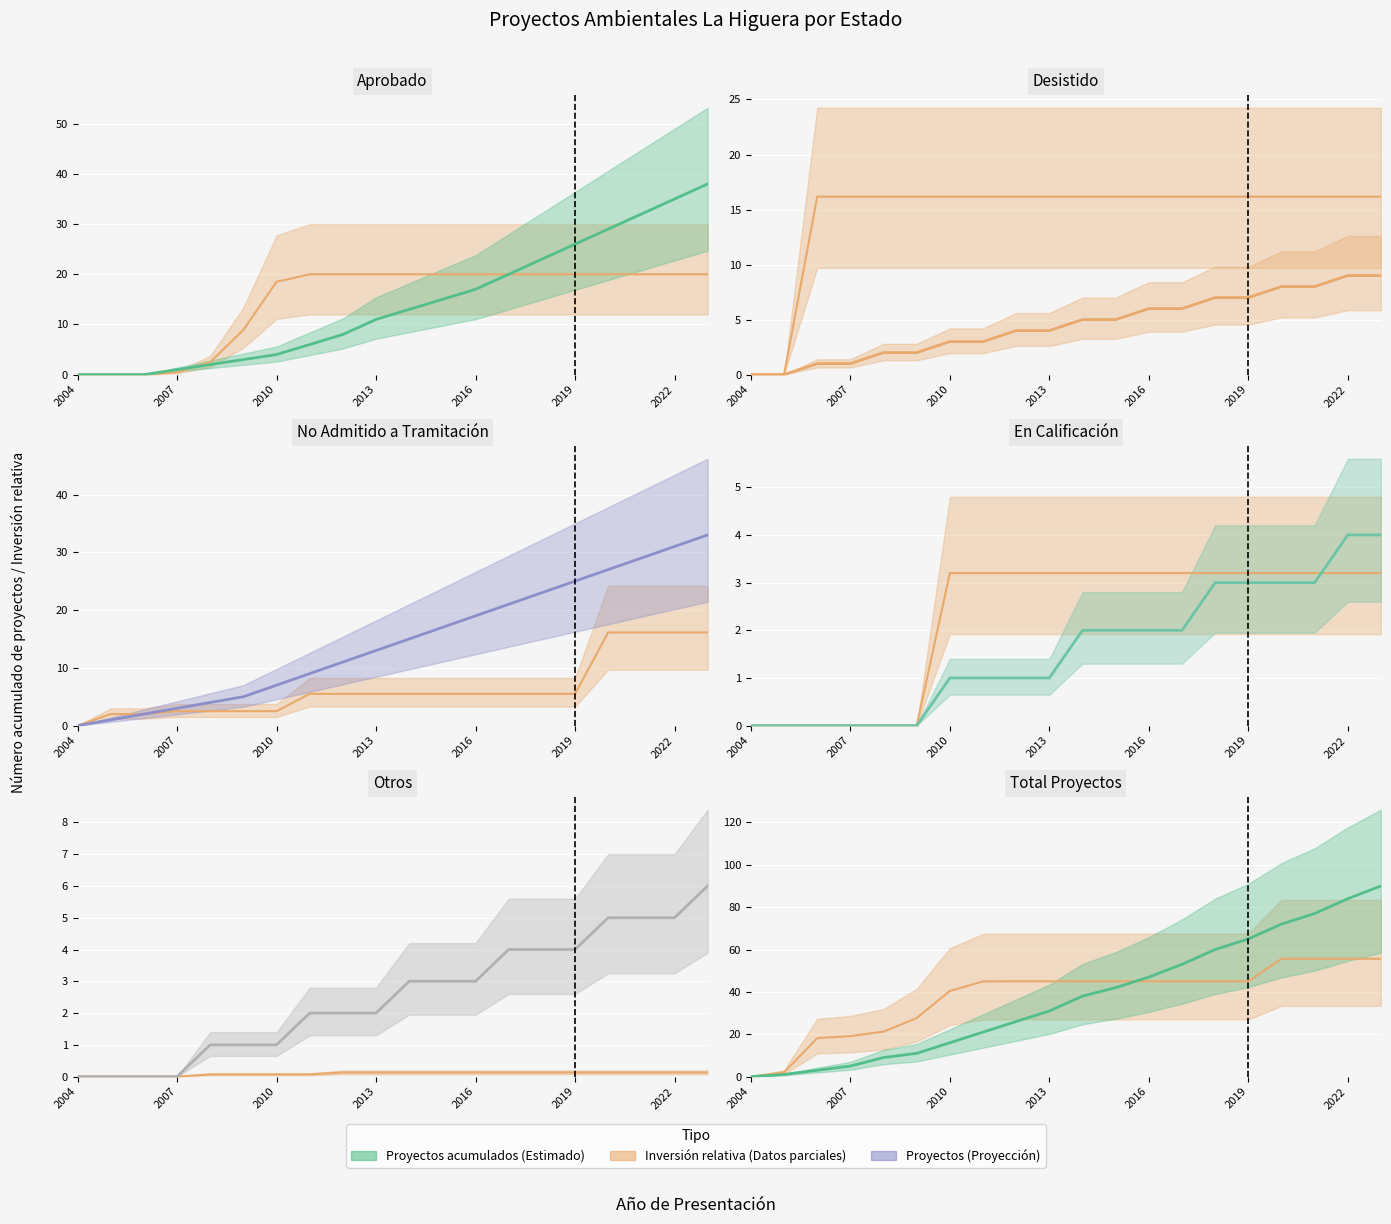

Which category has the lowest value across all series?

2004